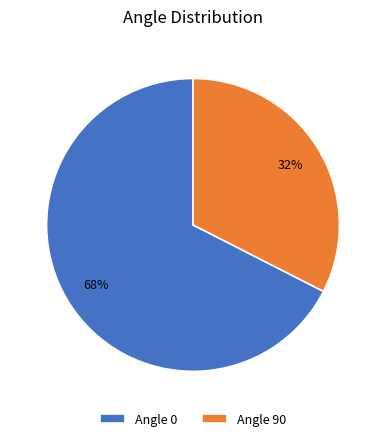

To the nearest percent, what is the average slice percentage?

50%